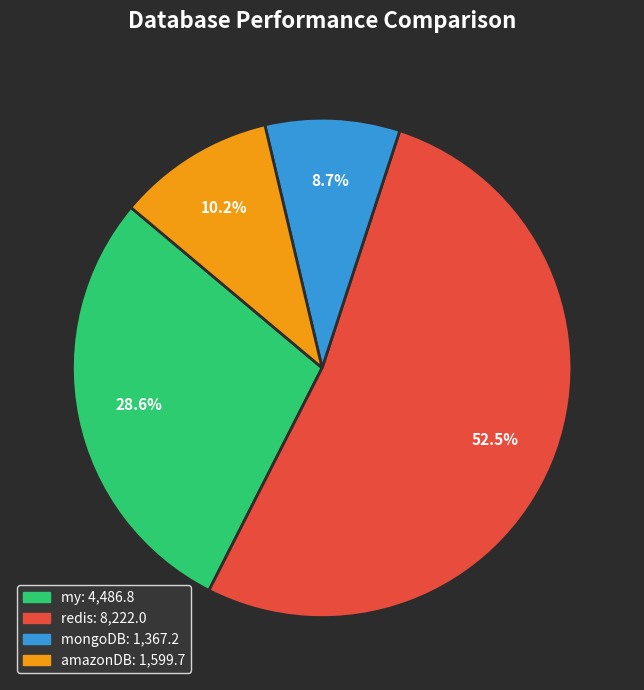

What percentage do my and amazonDB together represent?

38.8%